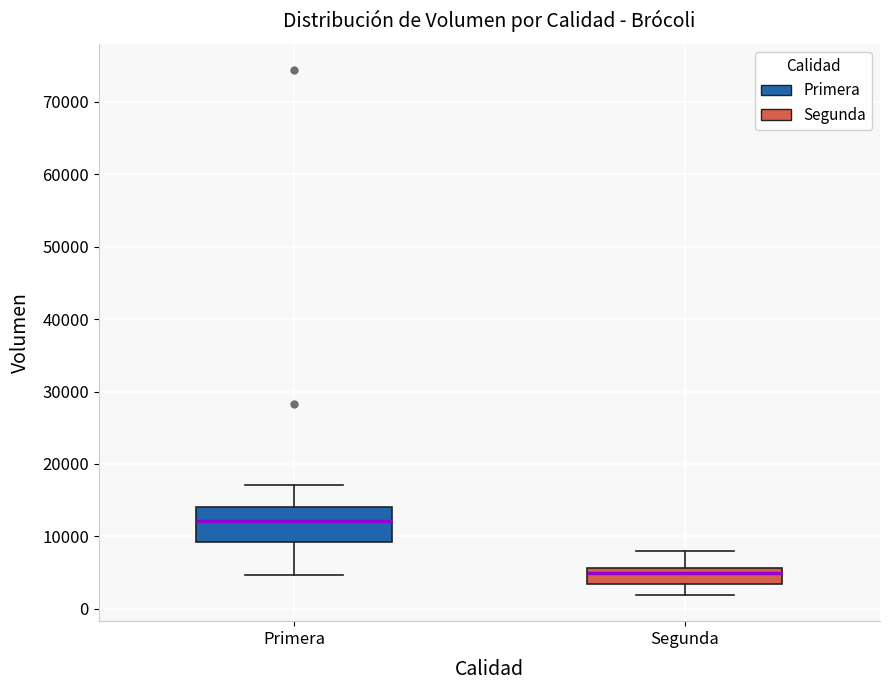

Where does the upper whisker of the box for Segunda end on the y-axis? The values are not printed on the chart, so give them approximately, as read against the axis.

8000